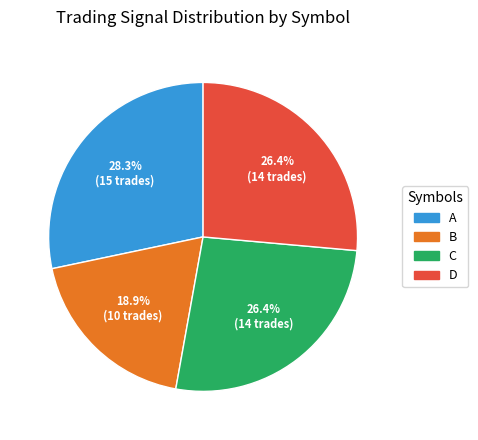

To the nearest percent, what is the average slice percentage?

25%